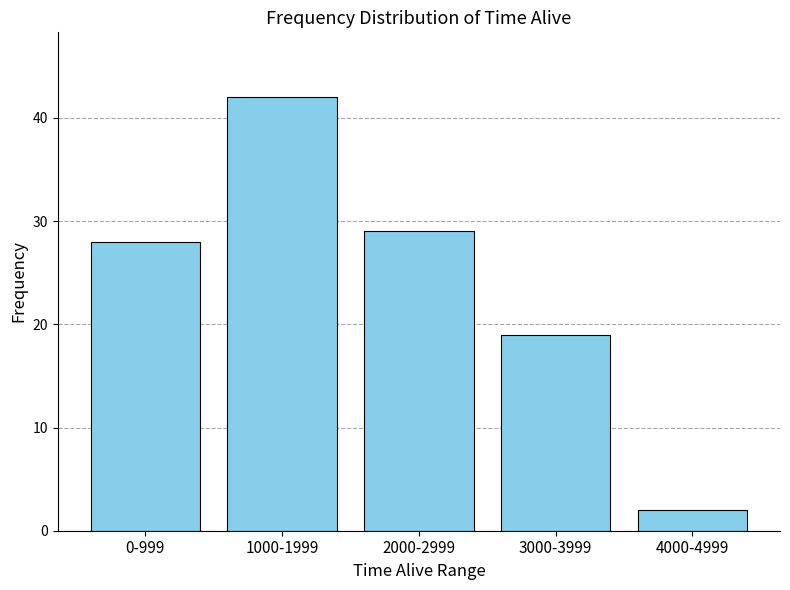

Reading left to right, transcribe all the data shown in this chart.

0-999=28	1000-1999=42	2000-2999=29	3000-3999=19	4000-4999=2